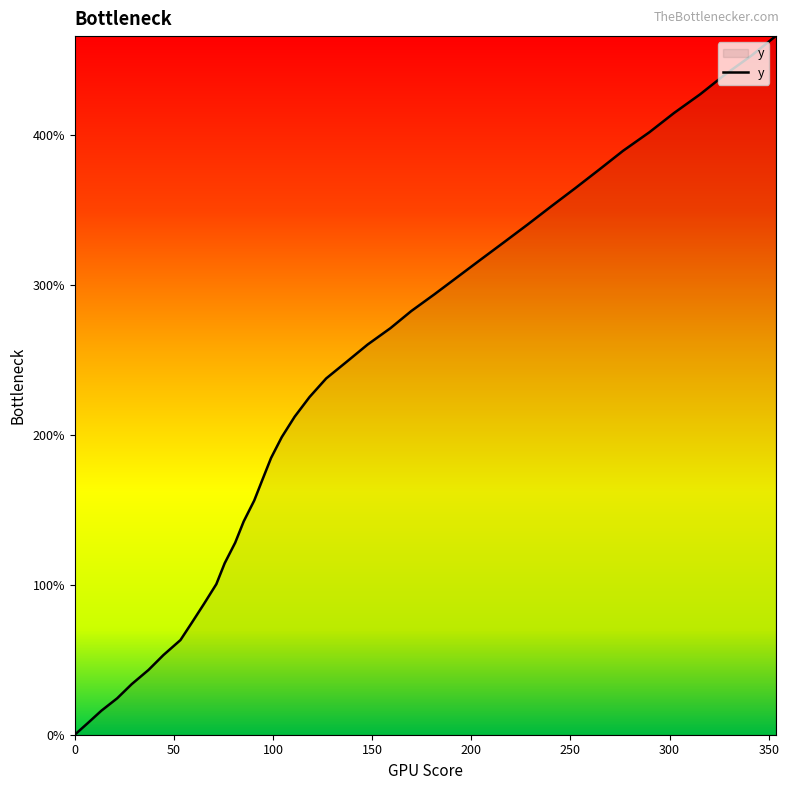

What is the difference between the maximum and minimum values?

465.7